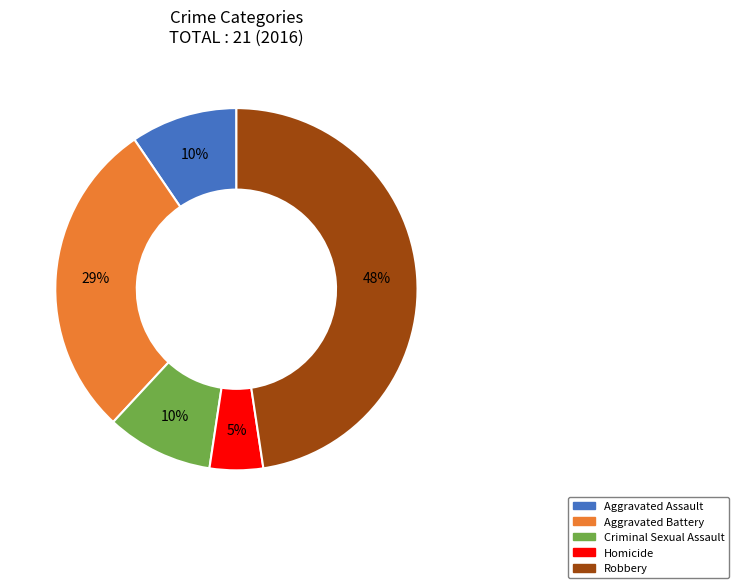

Is there a majority slice in this chart?

No